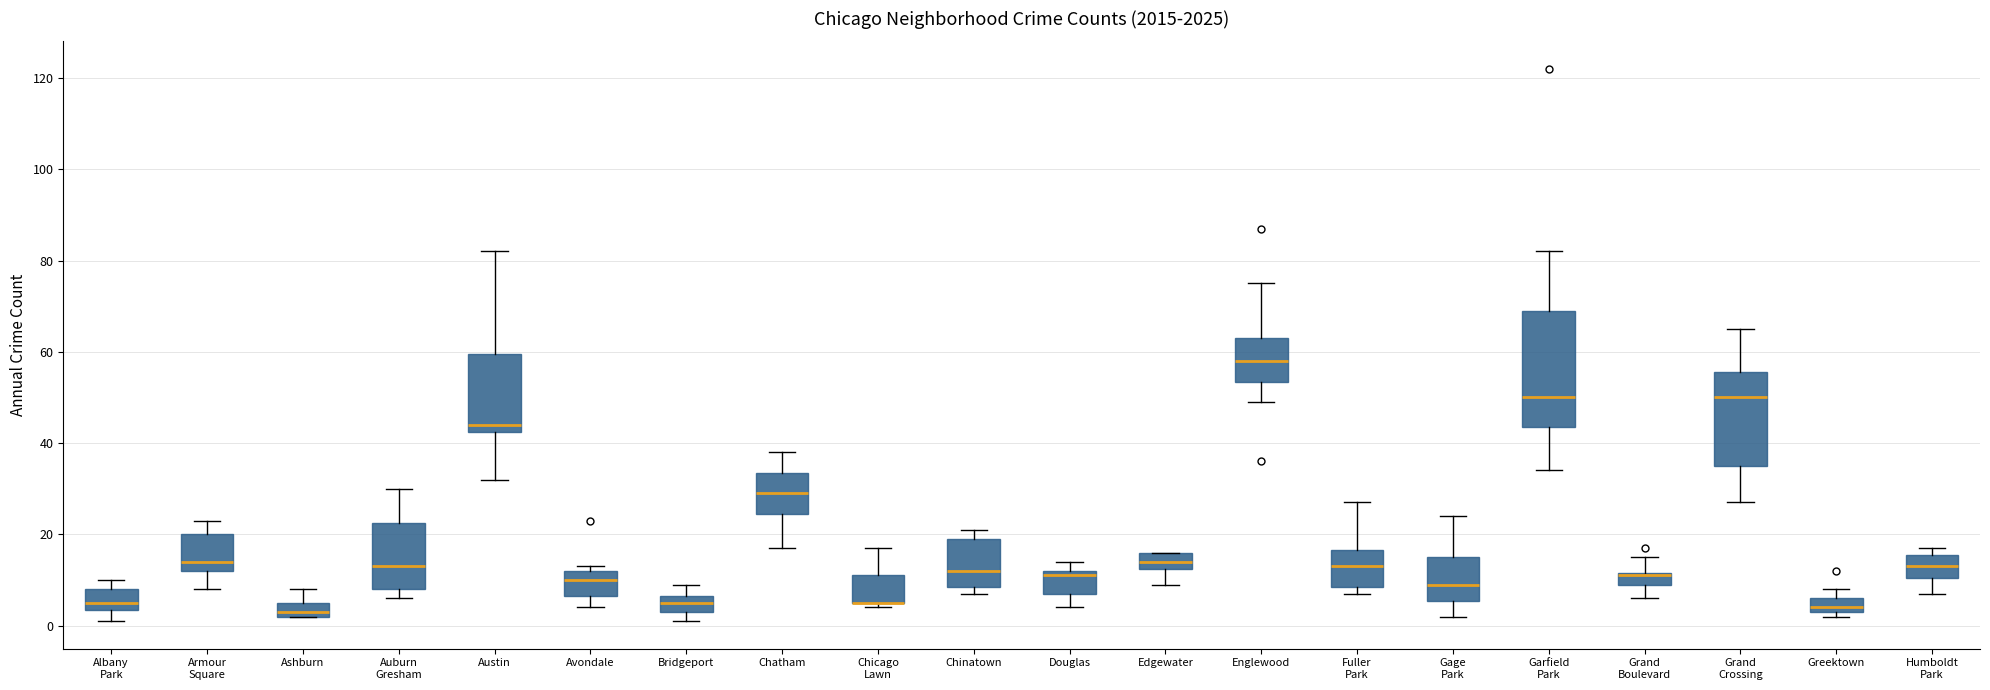

Where does the lower whisker of the box for Garfield Park end on the y-axis? The values are not printed on the chart, so give them approximately, as read against the axis.

34